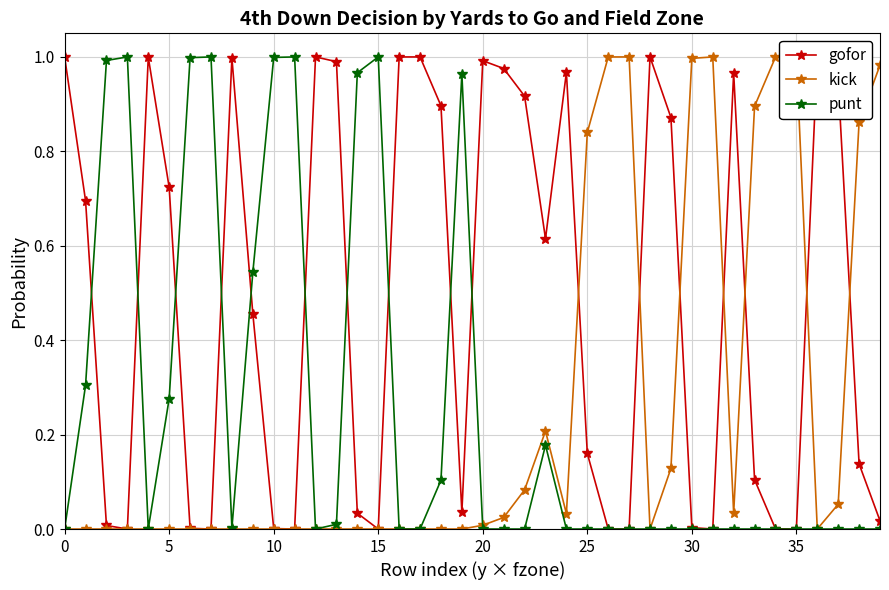

What is the difference between the maximum and minimum values in the punt series?

1.0